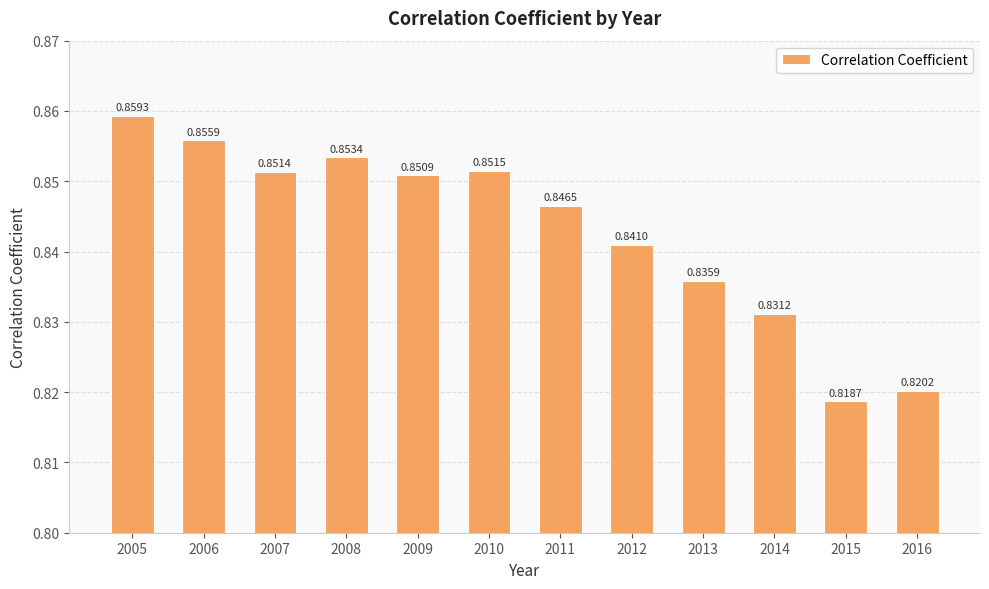

Which has a higher value, 2012 or 2005?

2005